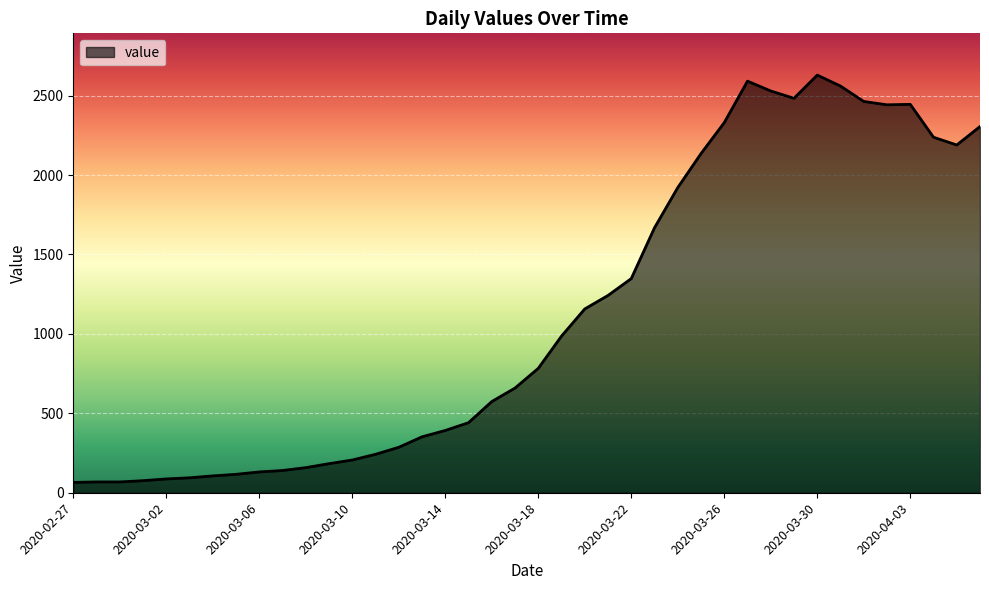

What is the difference between the maximum and minimum values?

2564